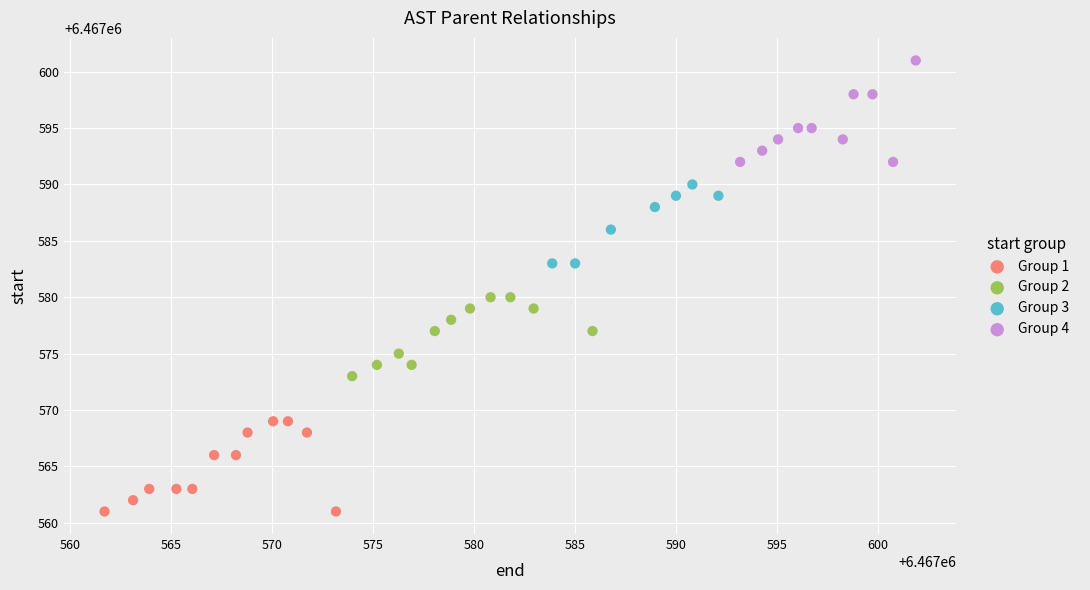

Which series reaches the maximum Y coordinate?

Group 4